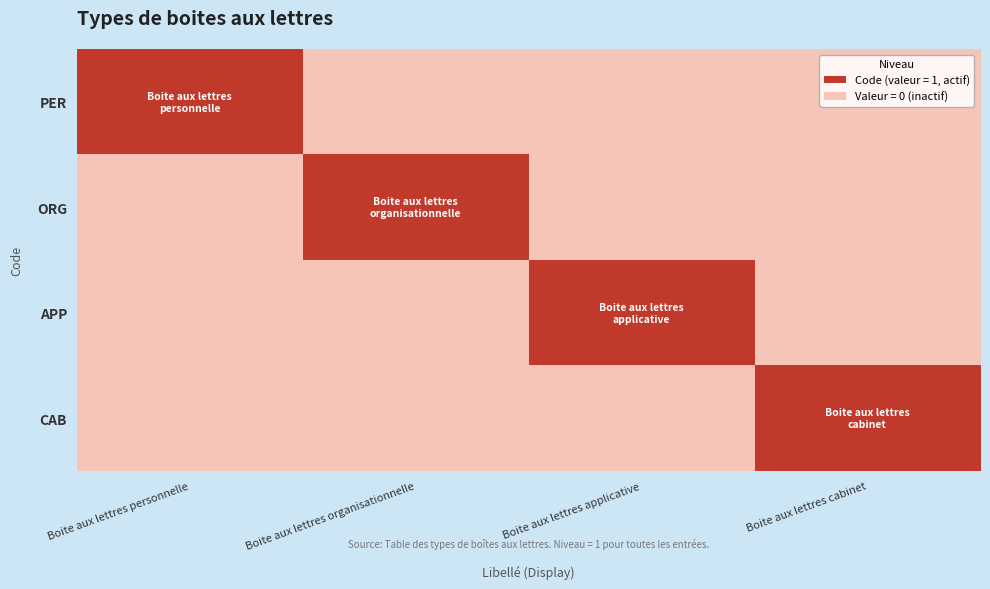

What is the total value across all series at Boite aux lettres cabinet?

1